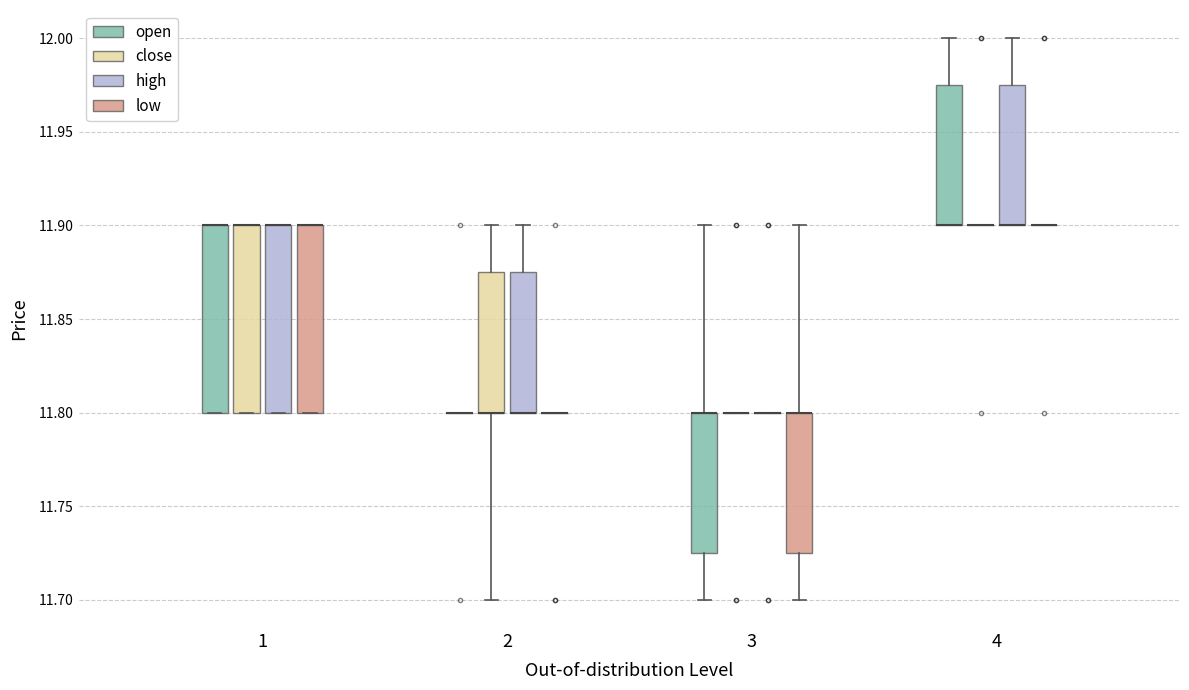

Reading left to right, read every box against the y-axis: the position of its median line, the range the box covers, and the ends of its whiskers. The values are not printed on the chart, so give them approximately, as read against the axis.

1 (open): median 11.900 (drawn on the box's upper edge), box 11.800 to 11.900, whiskers 11.800 to 11.900
1 (close): median 11.900 (drawn on the box's upper edge), box 11.800 to 11.900, whiskers 11.800 to 11.900
1 (high): median 11.900 (drawn on the box's upper edge), box 11.800 to 11.900, whiskers 11.800 to 11.900
1 (low): median 11.900 (drawn on the box's upper edge), box 11.800 to 11.900, whiskers 11.800 to 11.900
2 (open): box collapsed to a line at 11.800, whiskers 11.800 to 11.800
2 (close): median 11.800 (drawn on the box's lower edge), box 11.800 to 11.875, whiskers 11.700 to 11.900
2 (high): median 11.800 (drawn on the box's lower edge), box 11.800 to 11.875, whiskers 11.800 to 11.900
2 (low): box collapsed to a line at 11.800, whiskers 11.800 to 11.800
3 (open): median 11.800 (drawn on the box's upper edge), box 11.725 to 11.800, whiskers 11.700 to 11.900
3 (close): box collapsed to a line at 11.800, whiskers 11.800 to 11.800
3 (high): box collapsed to a line at 11.800, whiskers 11.800 to 11.800
3 (low): median 11.800 (drawn on the box's upper edge), box 11.725 to 11.800, whiskers 11.700 to 11.900
4 (open): median 11.900 (drawn on the box's lower edge), box 11.900 to 11.975, whiskers 11.900 to 12.000
4 (close): box collapsed to a line at 11.900, whiskers 11.900 to 11.900
4 (high): median 11.900 (drawn on the box's lower edge), box 11.900 to 11.975, whiskers 11.900 to 12.000
4 (low): box collapsed to a line at 11.900, whiskers 11.900 to 11.900